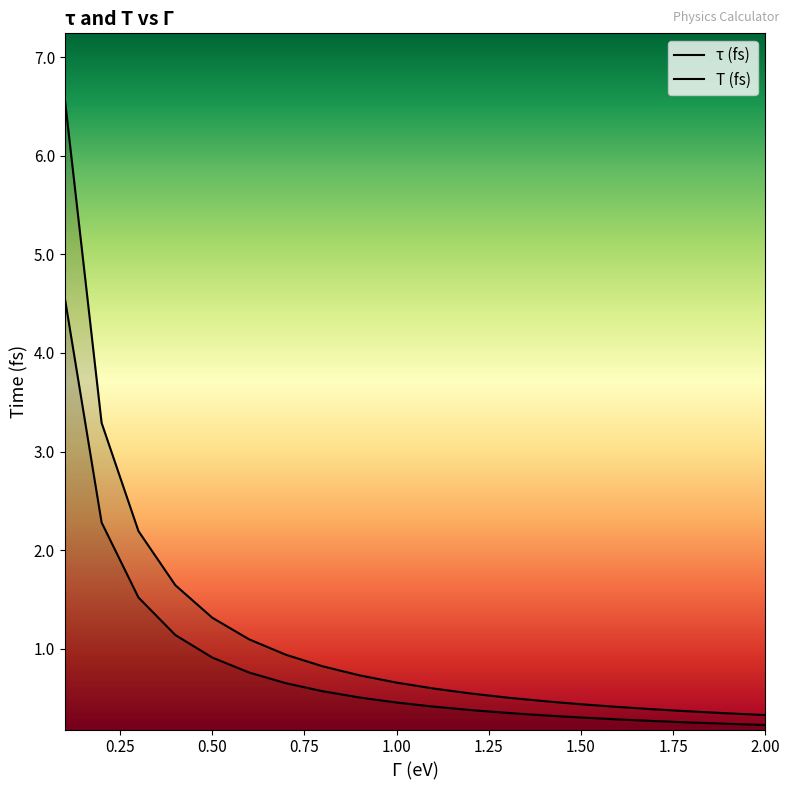

Is the value of τ (fs) at 18 greater than the value of T (fs) at 11?

No